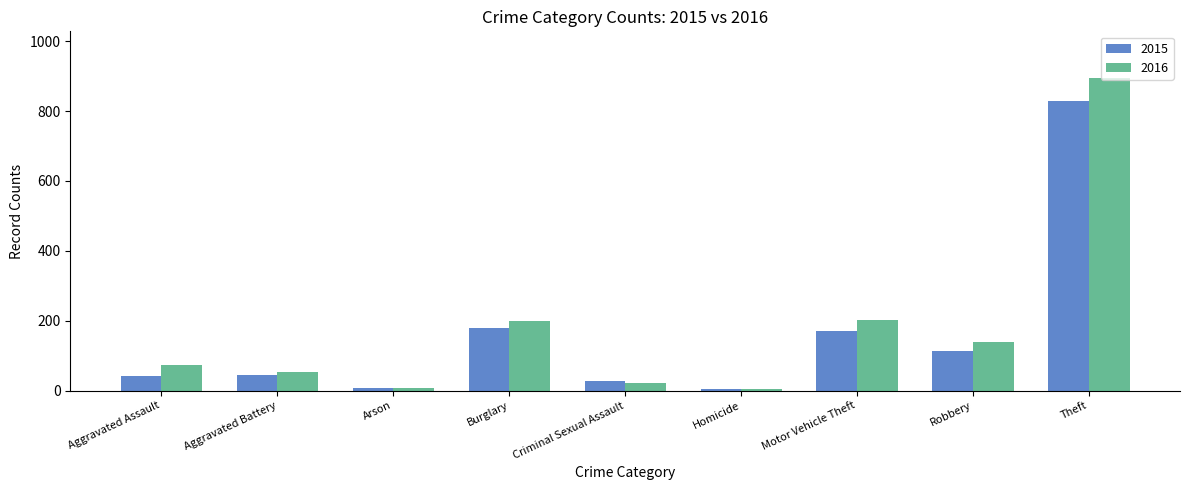

What value does the 2015 series have at Aggravated Assault, to the nearest 50?

50